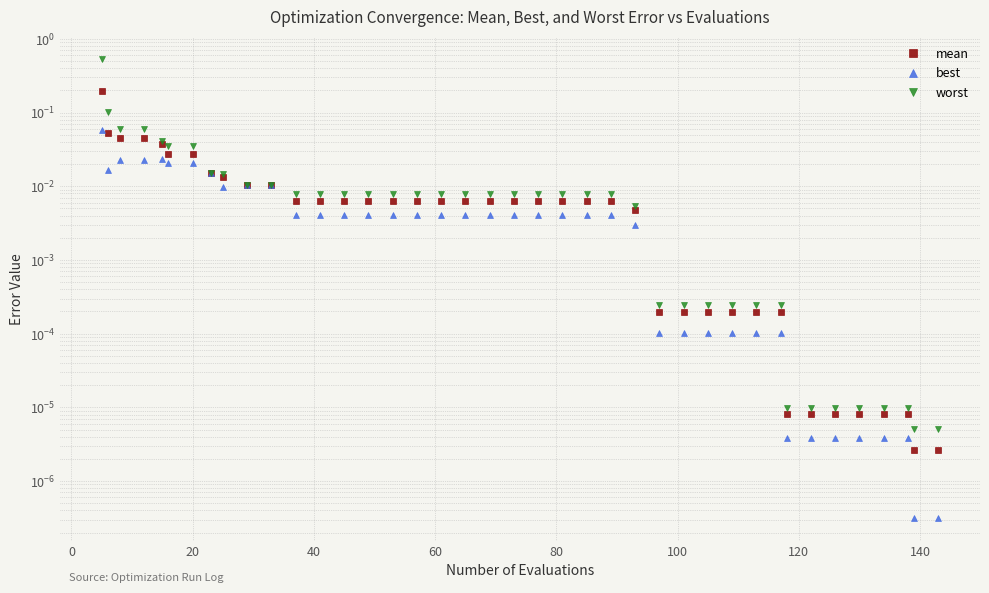

True or false: worst has more than 1 points higher than both neighbors.

False